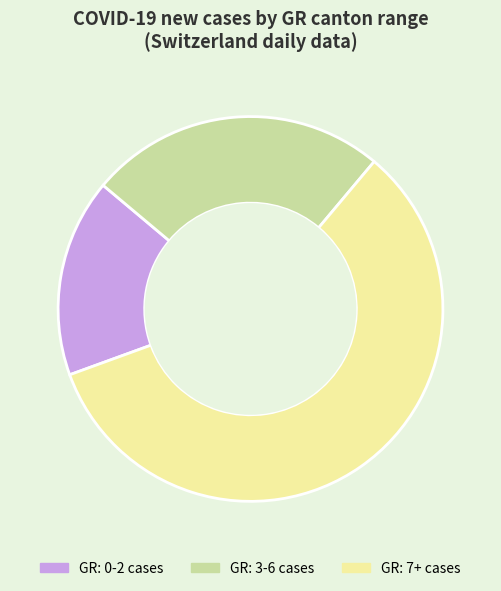

How many segments does this pie chart have?

3